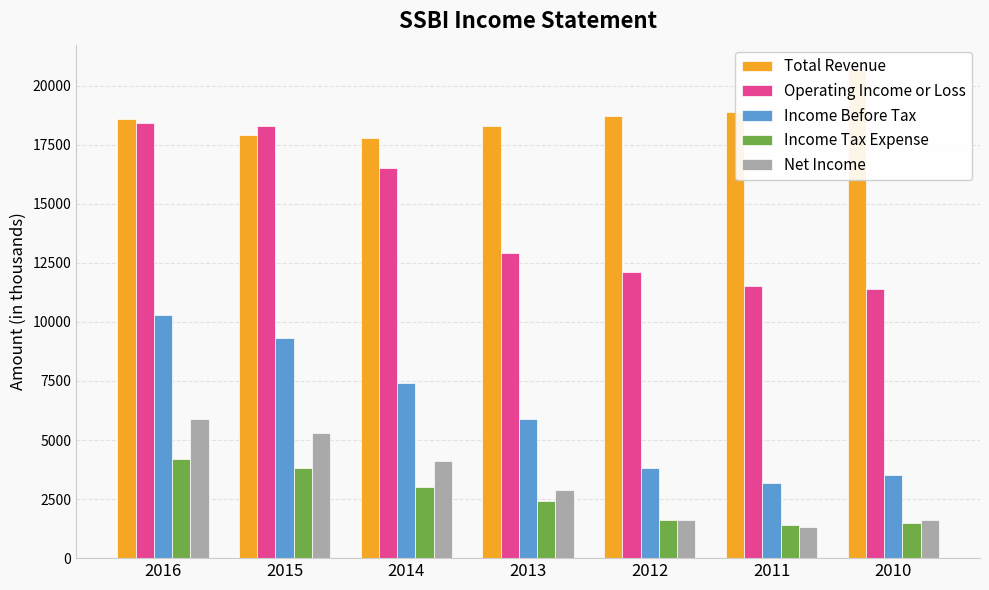

Which category has the lowest value in the Income Before Tax series?

2011